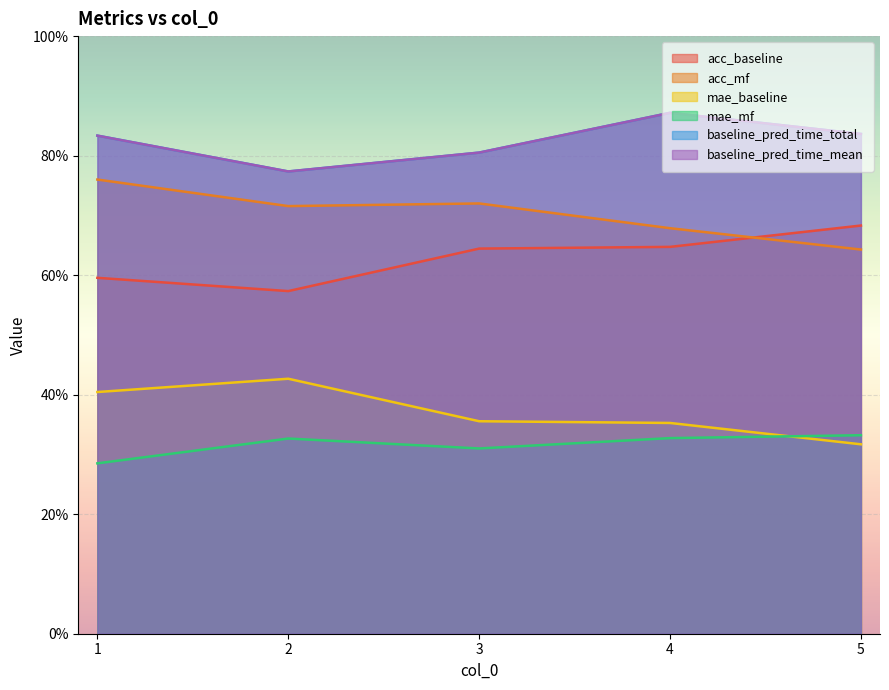

Which category has the lowest value across all series?

1